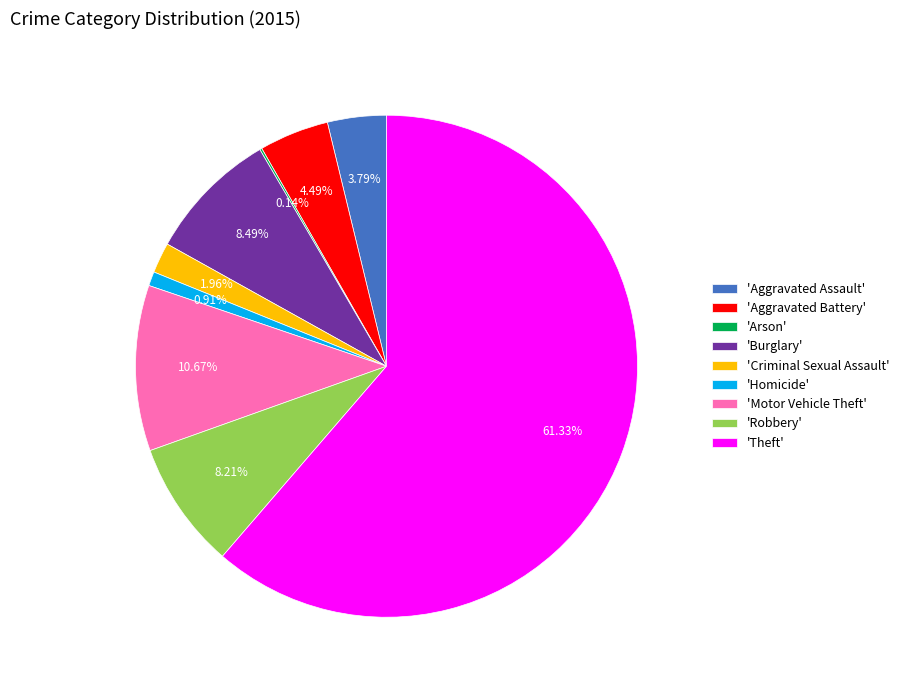

Which slice is the largest?

'Theft'